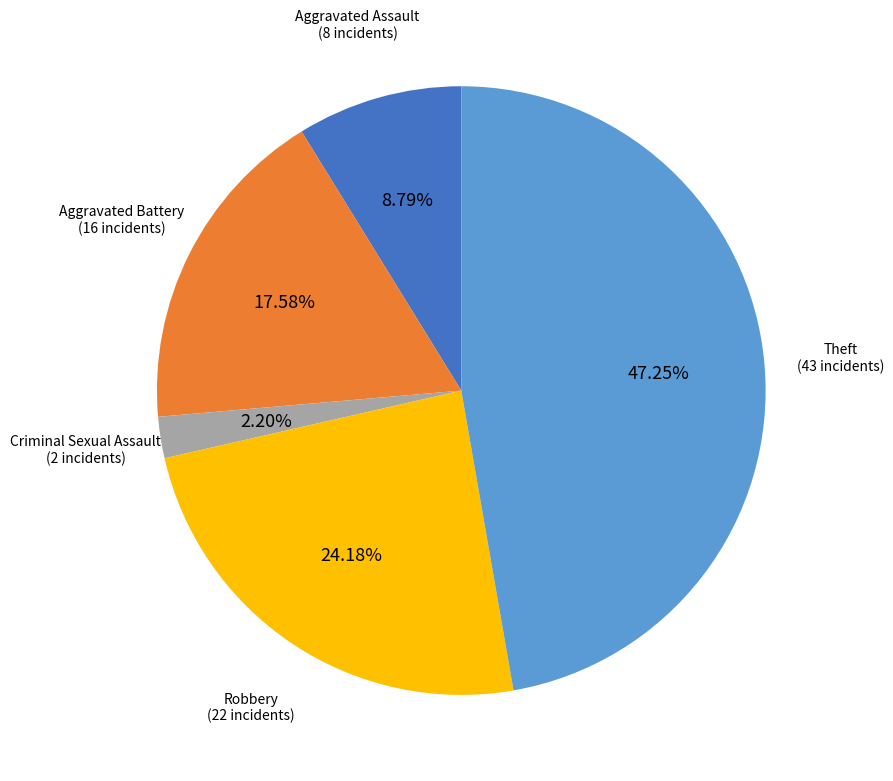

Count the number of slices in the pie.

5